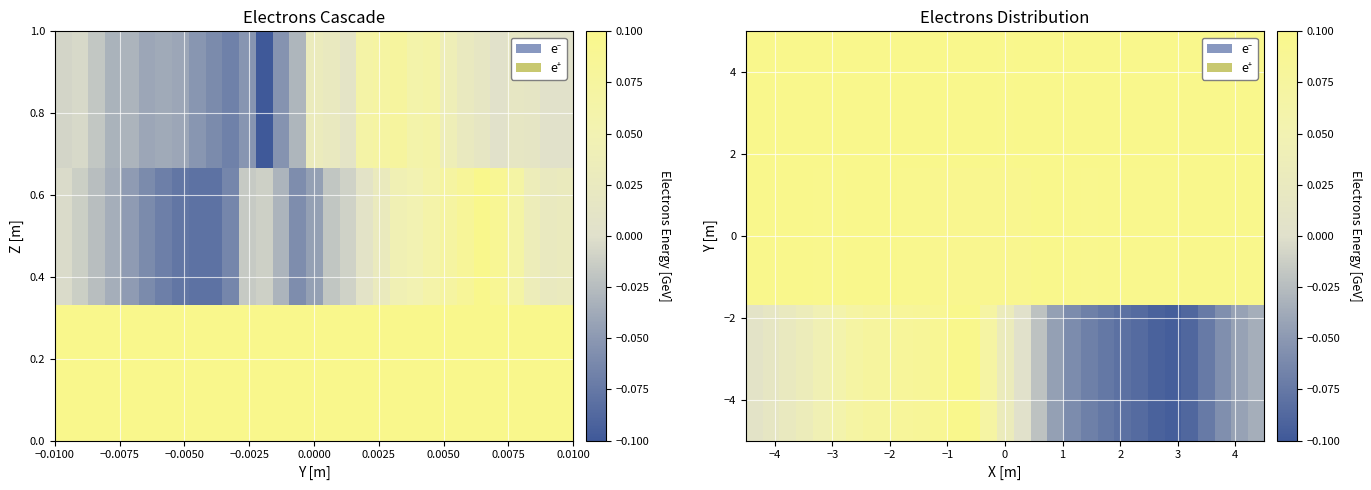

What is the maximum value shown in the chart?

0.1